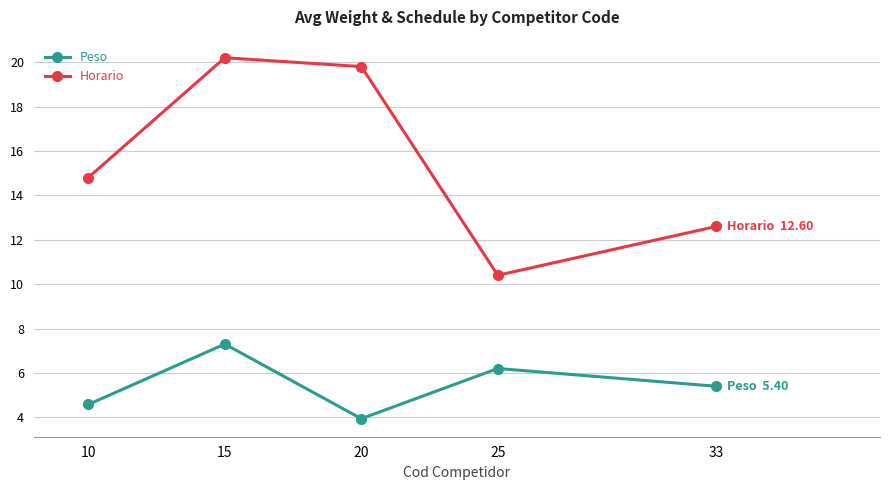

What is the highest value of the Peso series?

7.3